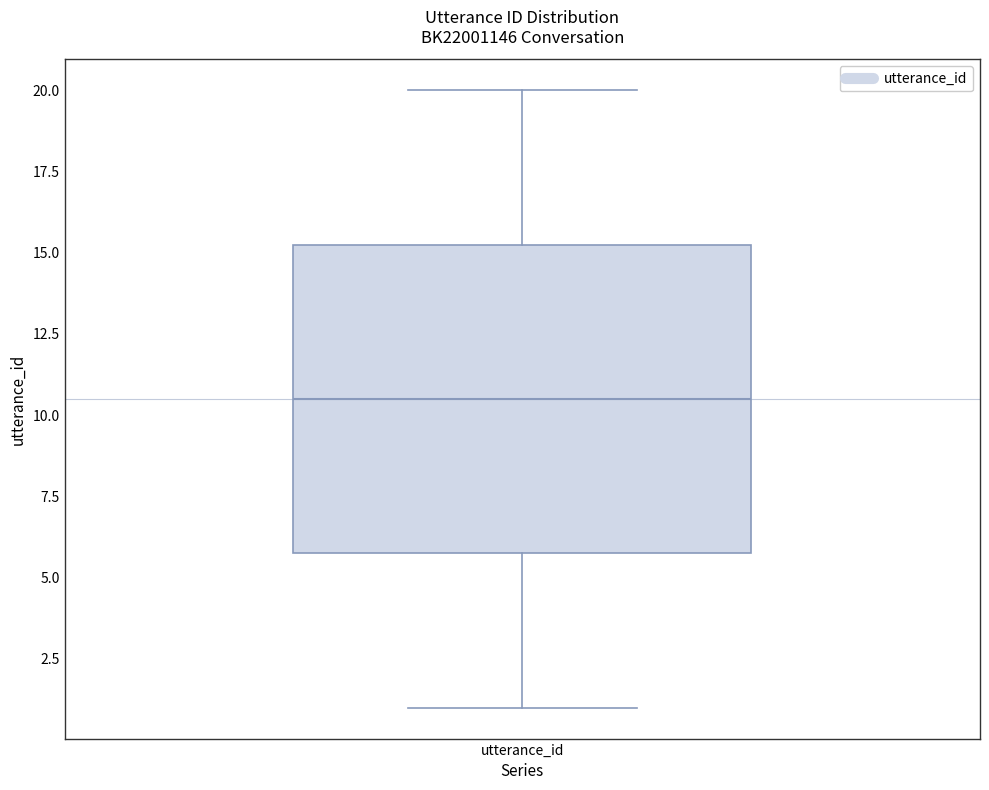

Where is the upper edge of the box for utterance_id on the y-axis? The values are not printed on the chart, so give them approximately, as read against the axis.

15.5